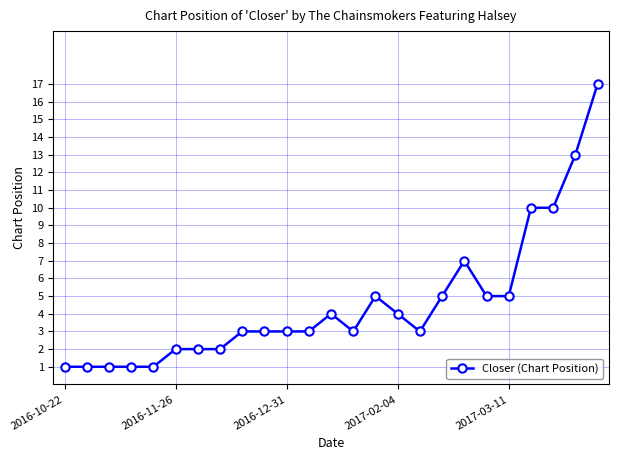

Count the number of data series in this chart.

1